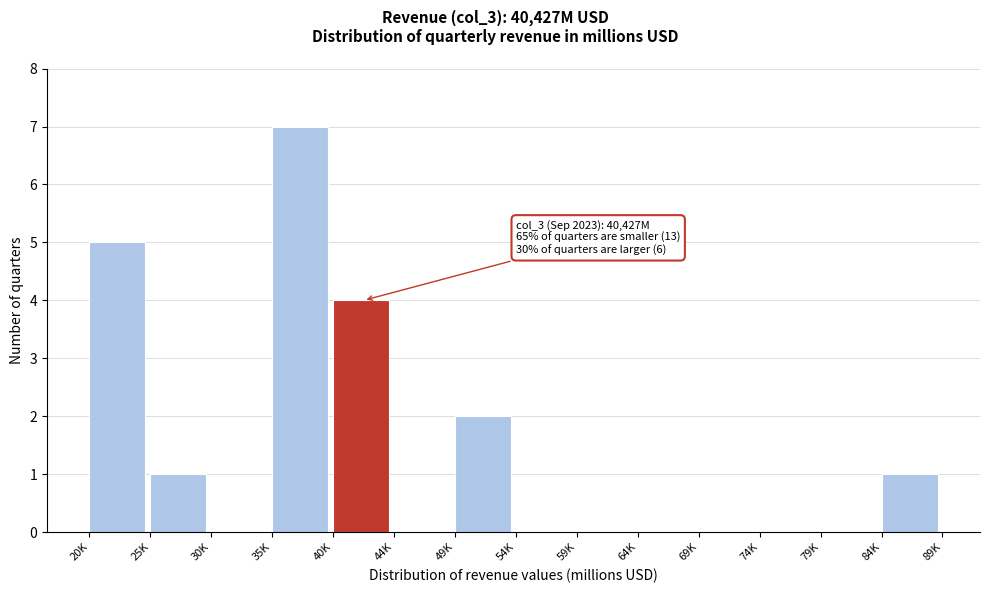

Reading left to right, list all the values displayed in this chart.

20K=5	25K=1	30K=0	35K=7	40K=4	44K=0	49K=2	54K=0	59K=0	64K=0	69K=0	74K=0	79K=0	84K=1